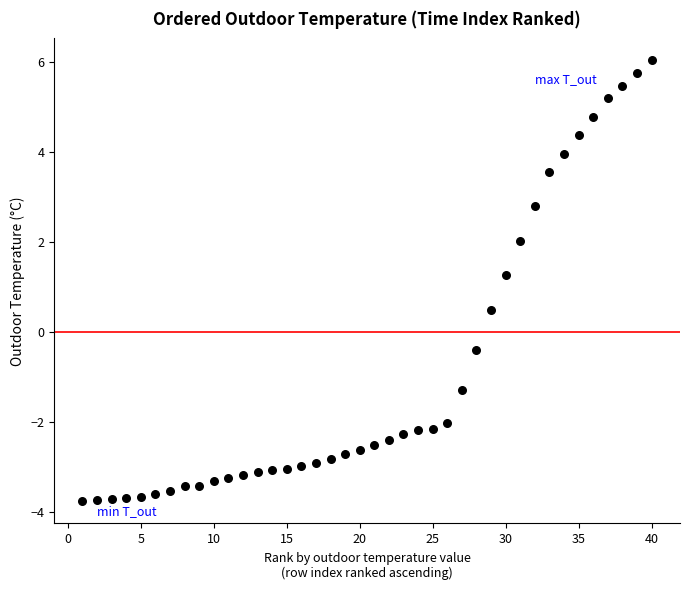

What is the range of X values (max minus min)?

39.0